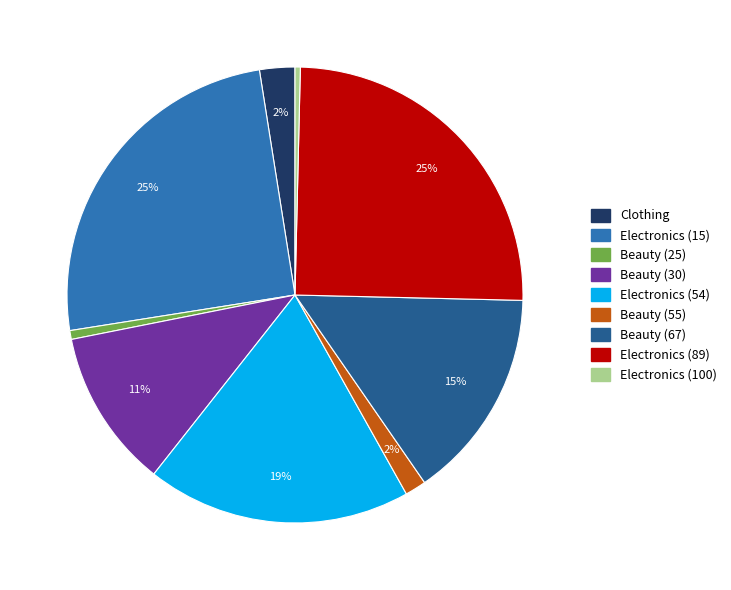

Is there a majority slice in this chart?

No